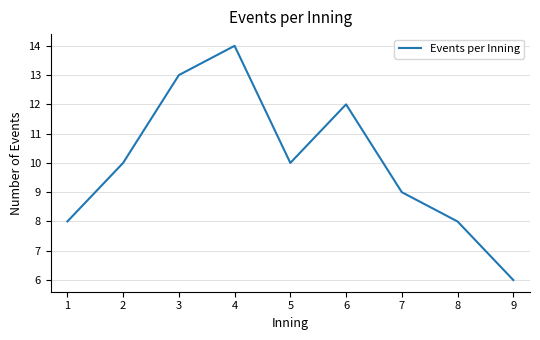

Is this an area chart (filled region under the line)?

No